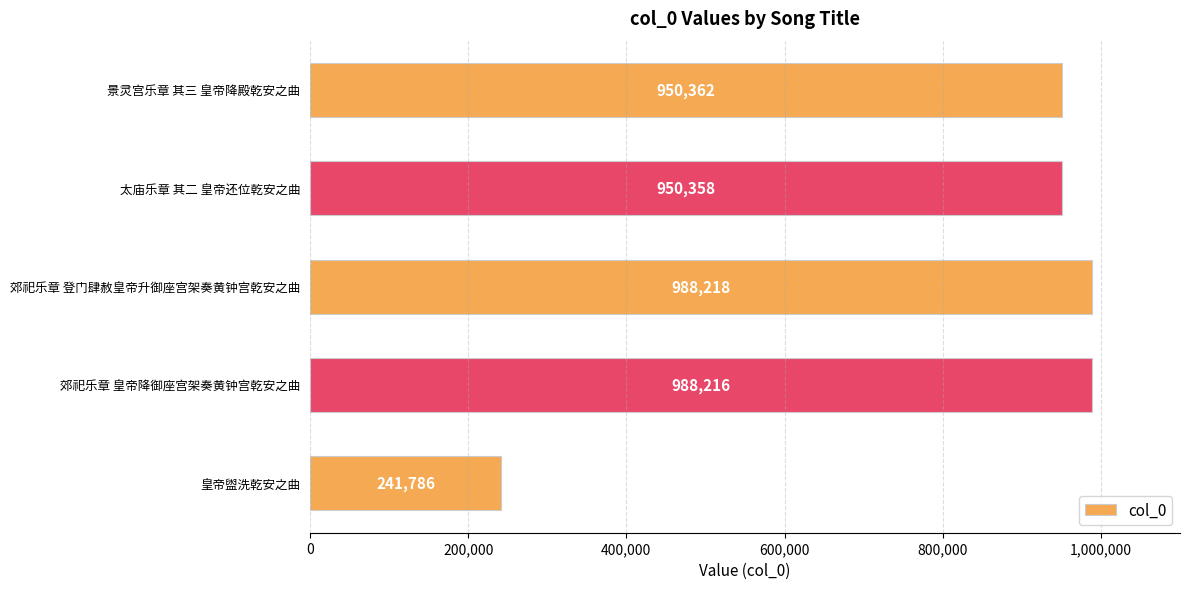

Which has a higher value, 太庙乐章 其二 皇帝还位乾安之曲 or 皇帝盥洗乾安之曲?

太庙乐章 其二 皇帝还位乾安之曲